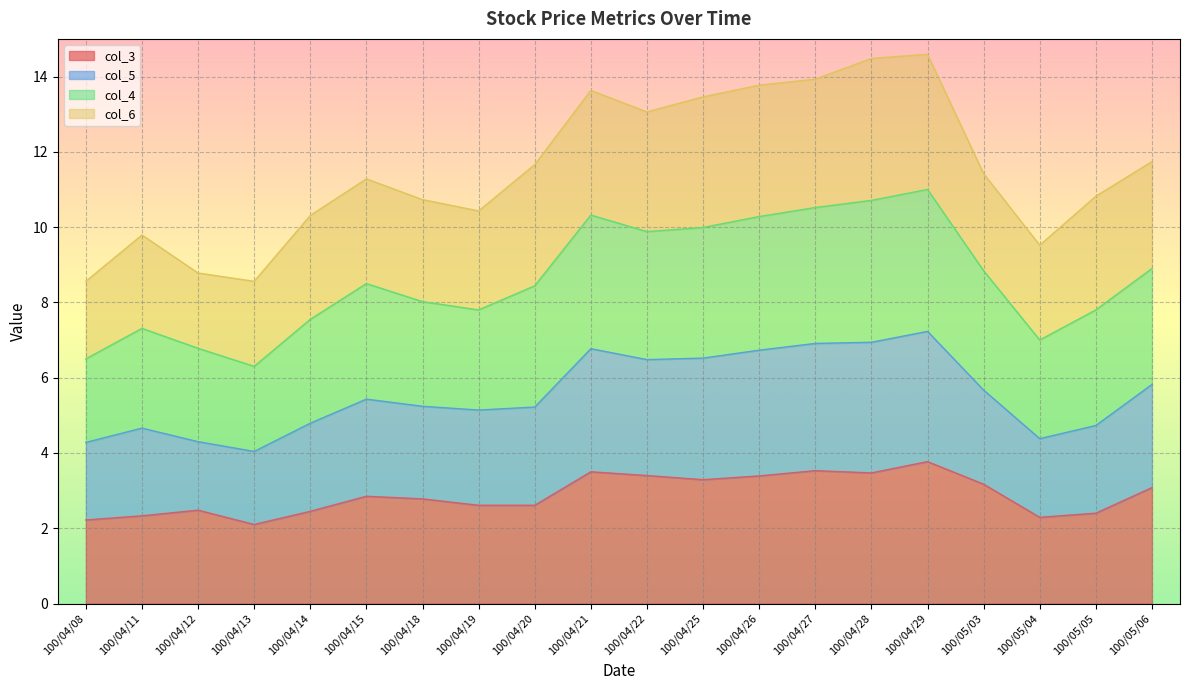

True or false: col_4 and col_3 intersect in this chart.

False